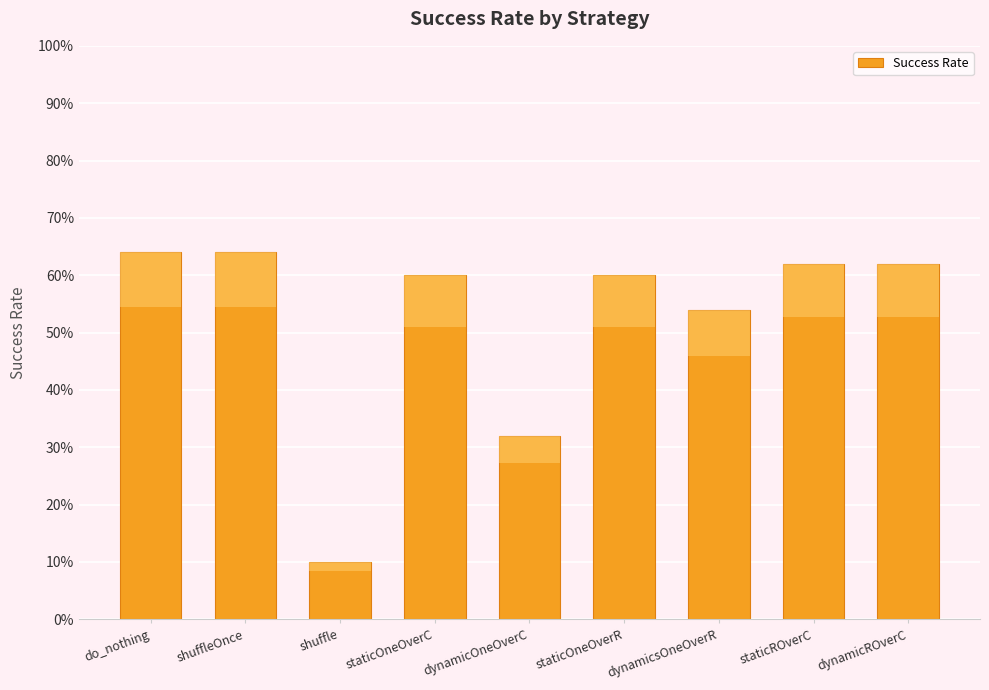

What is the greatest value displayed?

0.6